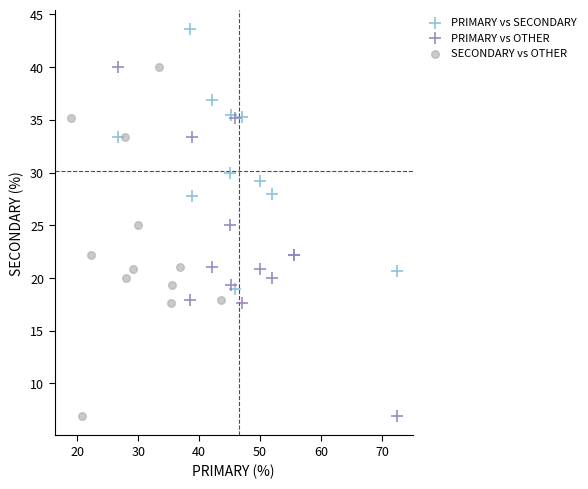

Which series reaches the maximum Y coordinate?

PRIMARY vs SECONDARY